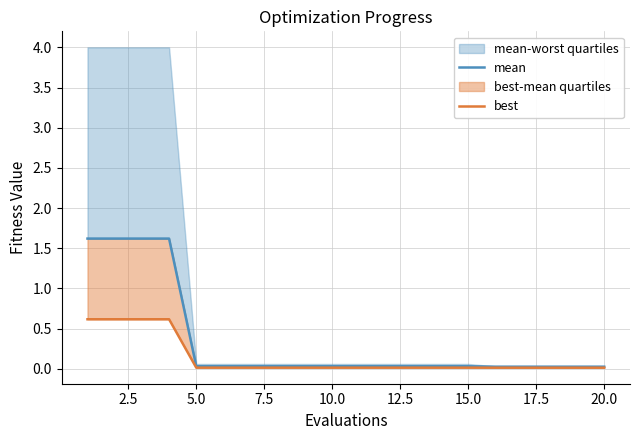

True or false: best and mean intersect in this chart.

False